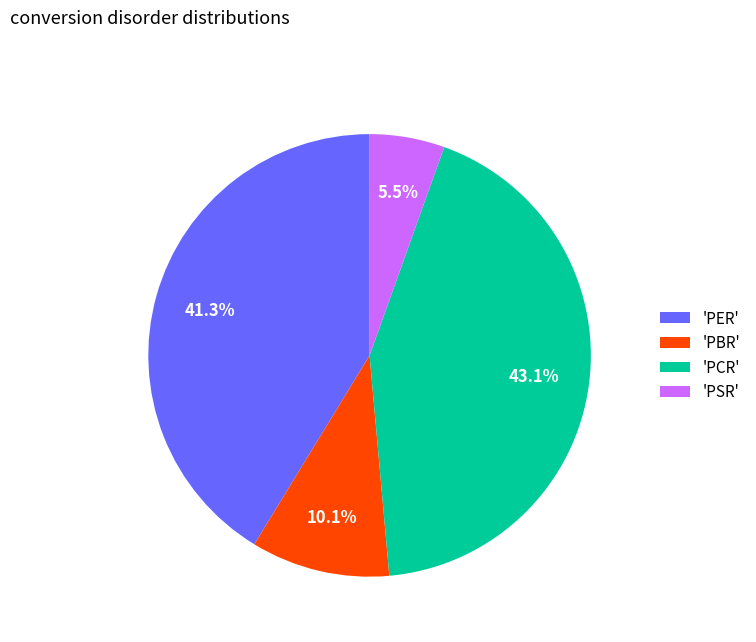

What is the largest slice in the pie chart?

'PCR'